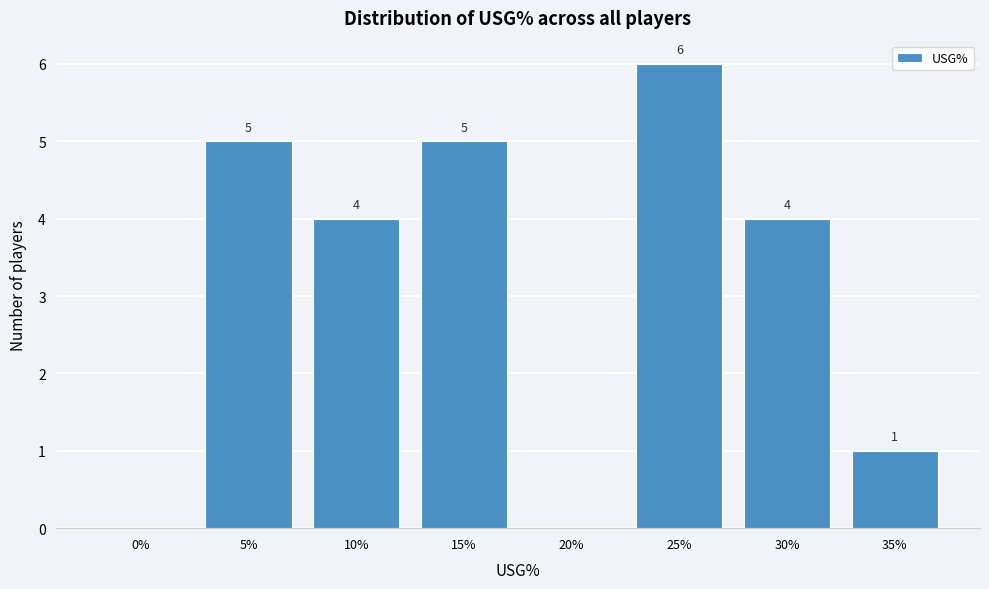

Reading left to right, extract all data points from this chart.

0%=0	5%=5	10%=4	15%=5	20%=0	25%=6	30%=4	35%=1